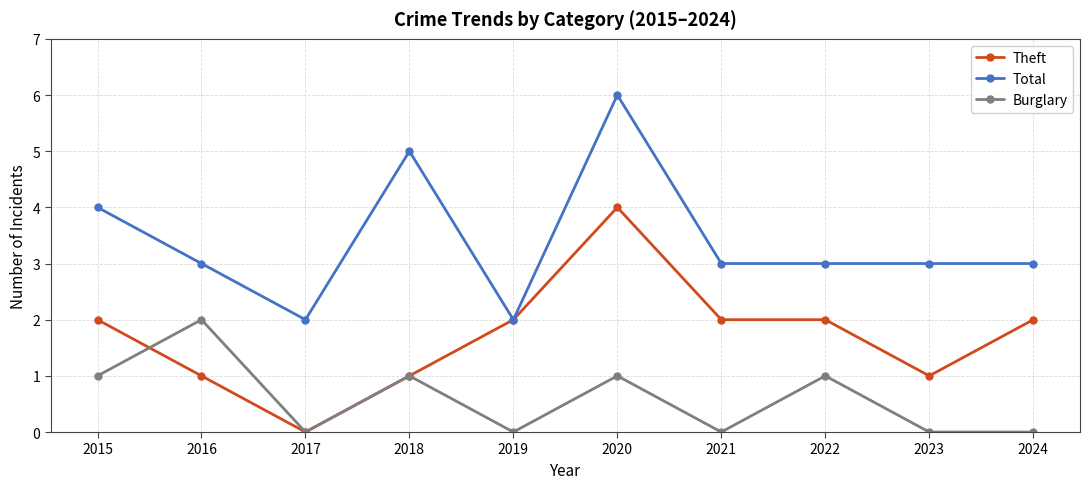

Reading left to right, what are all the values shown in this chart?

Theft: 2015=2	2016=1	2017=0	2018=1	2019=2	2020=4	2021=2	2022=2	2023=1	2024=2
Total: 2015=4	2016=3	2017=2	2018=5	2019=2	2020=6	2021=3	2022=3	2023=3	2024=3
Burglary: 2015=1	2016=2	2017=0	2018=1	2019=0	2020=1	2021=0	2022=1	2023=0	2024=0